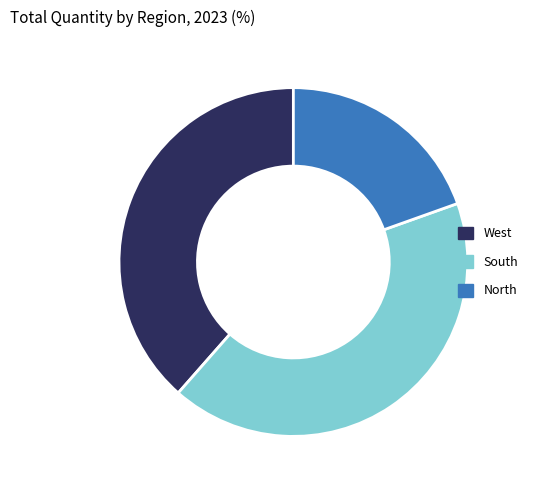

Between North and West, which is larger?

West